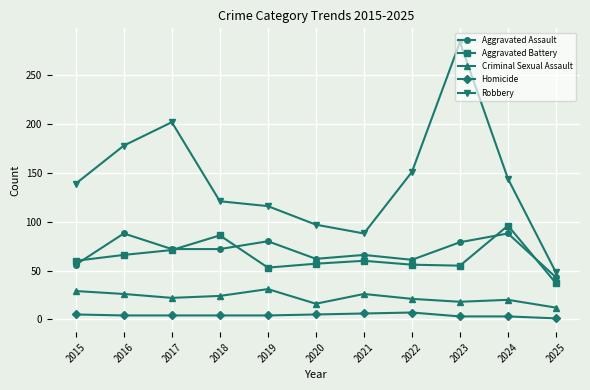

What is the difference between the maximum and minimum values in the Aggravated Assault series?

45